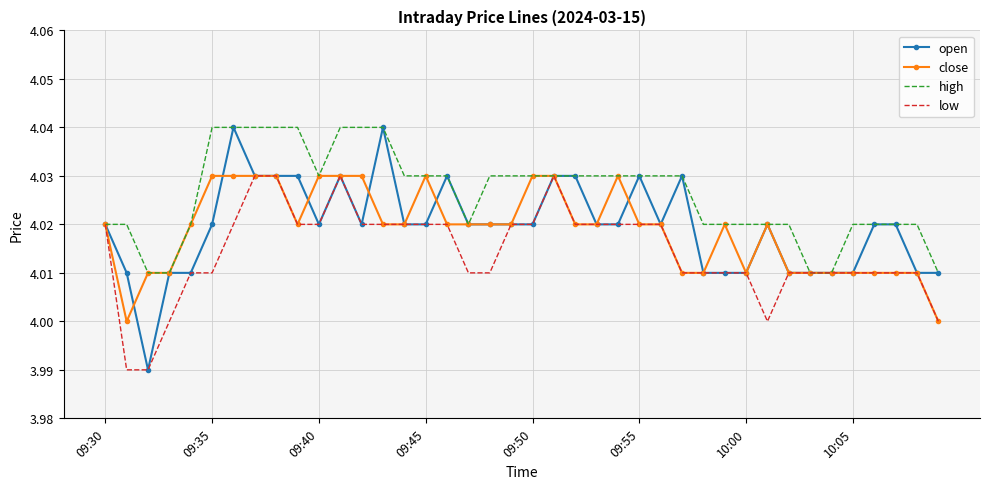

Which series ends up on top after the final intersection of open and close?

open